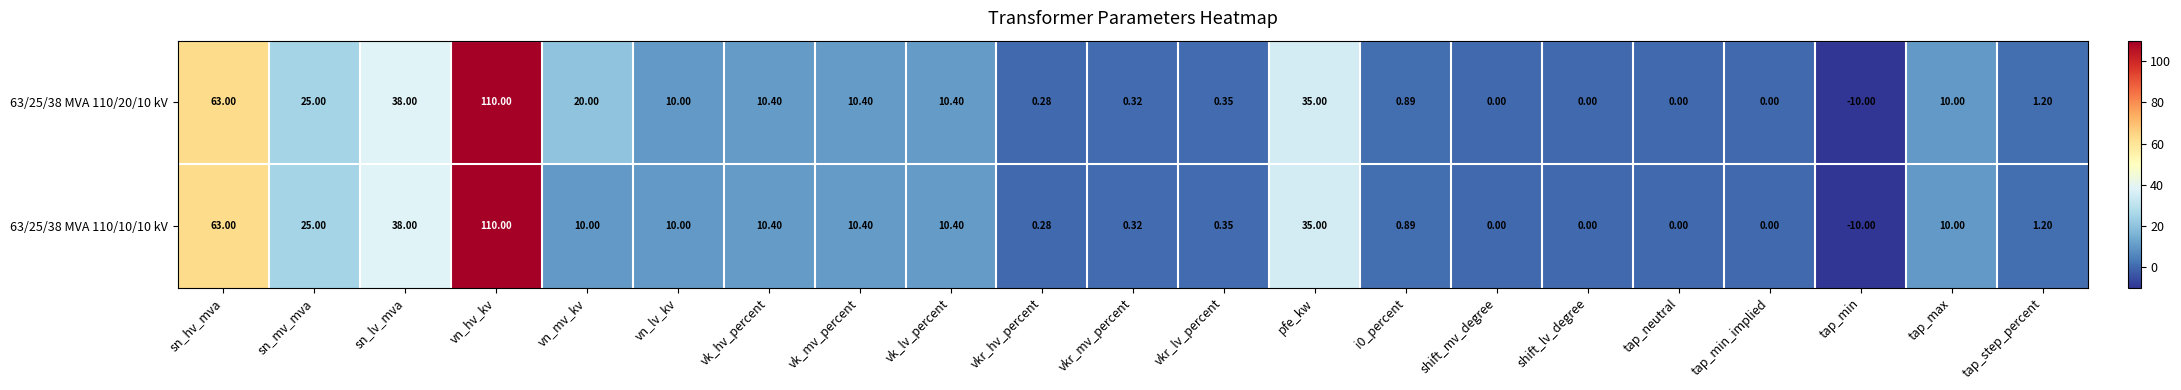

At which category is the sum across all series the highest?

vn_hv_kv